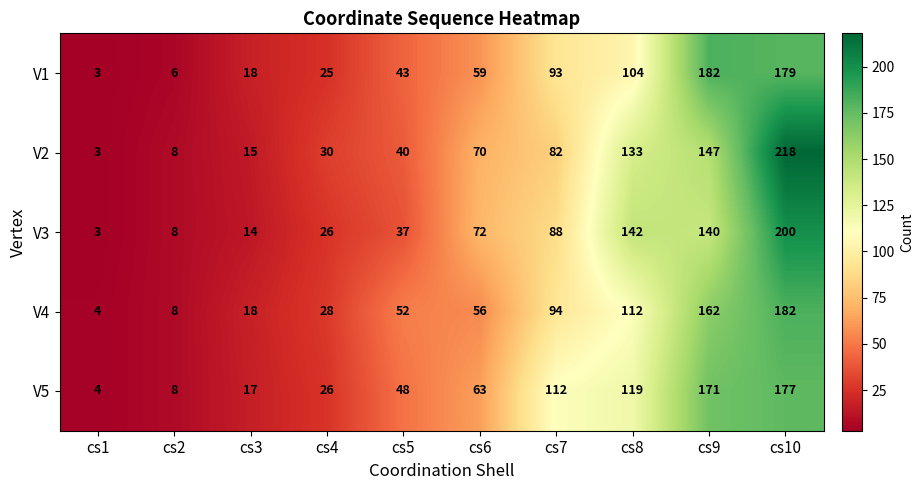

Which category has the lowest value in the V4 series?

cs1